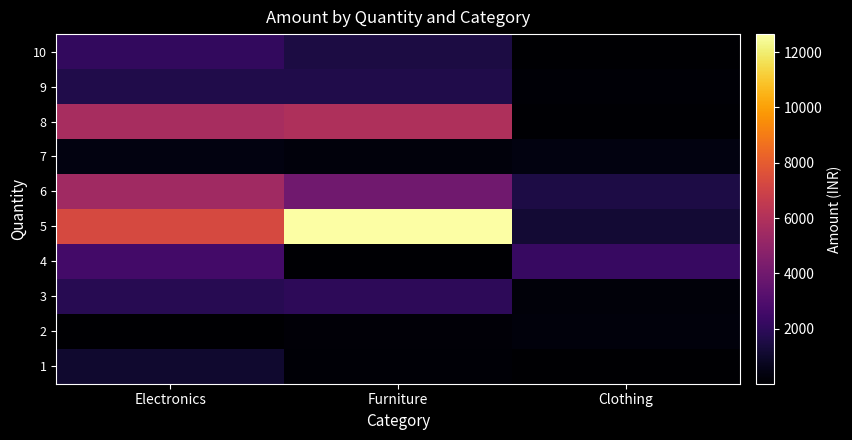

What is the maximum value shown in the chart?

12654